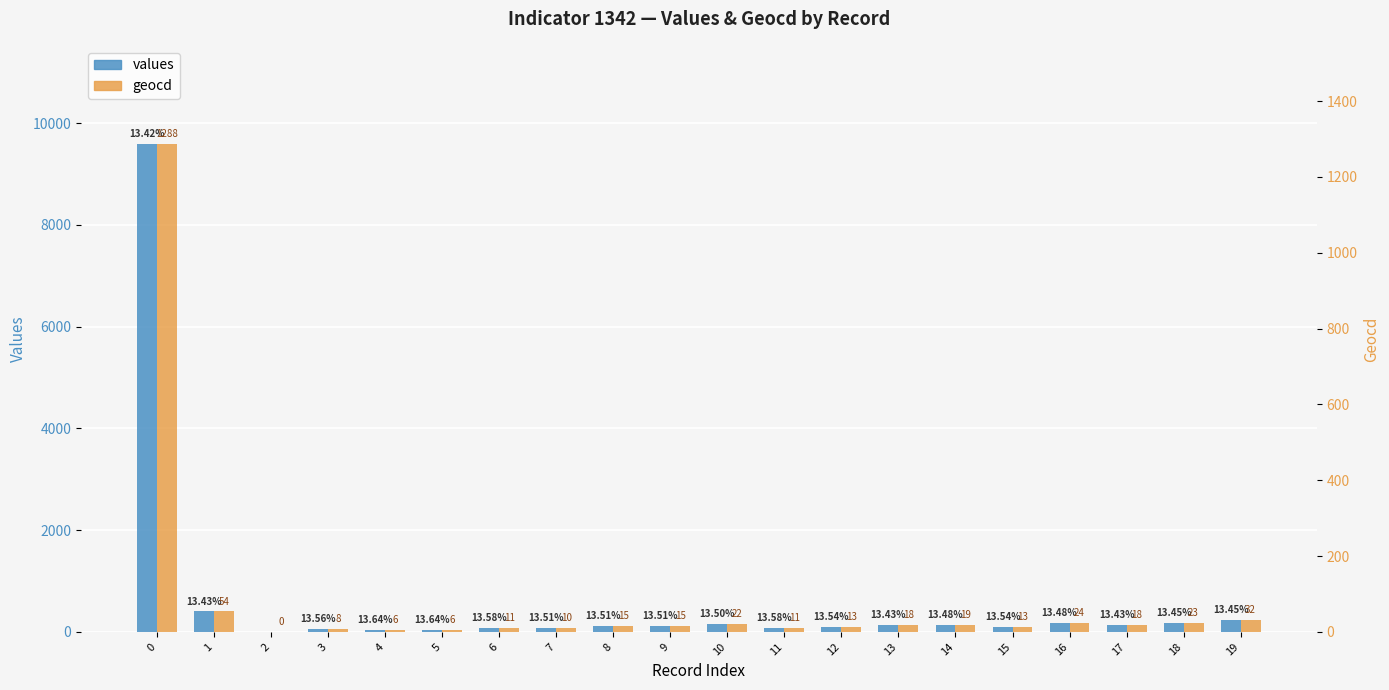

Which has a higher value, 2 or 3?

3